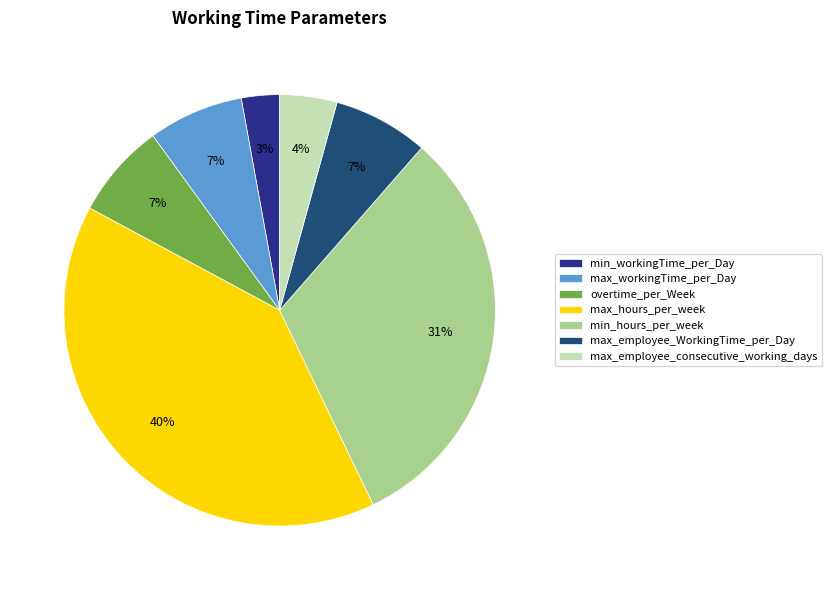

To the nearest percent, what is the average slice percentage?

14%